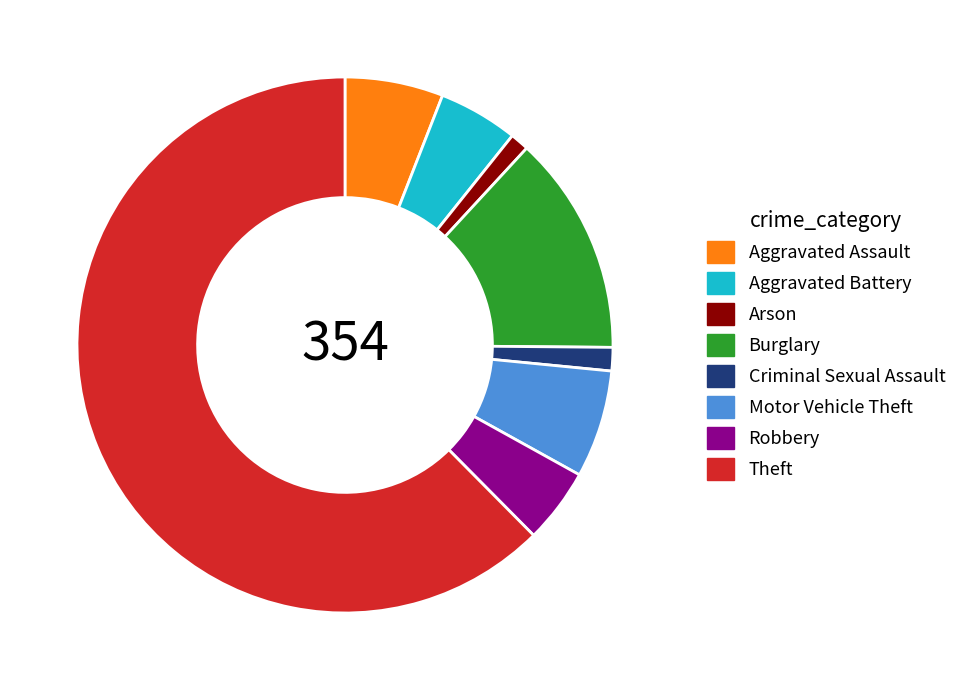

What is the largest slice in the pie chart?

Theft